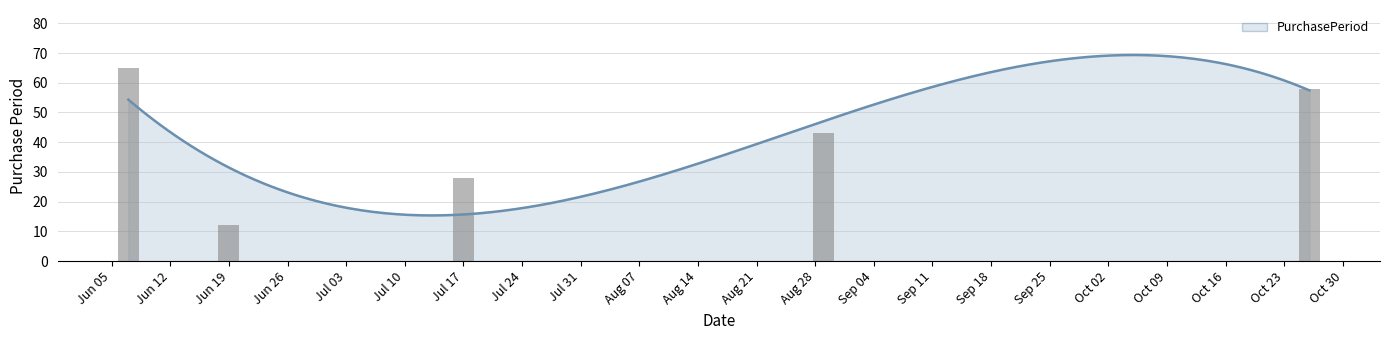

Where does the data first go above 43?

2017-06-07